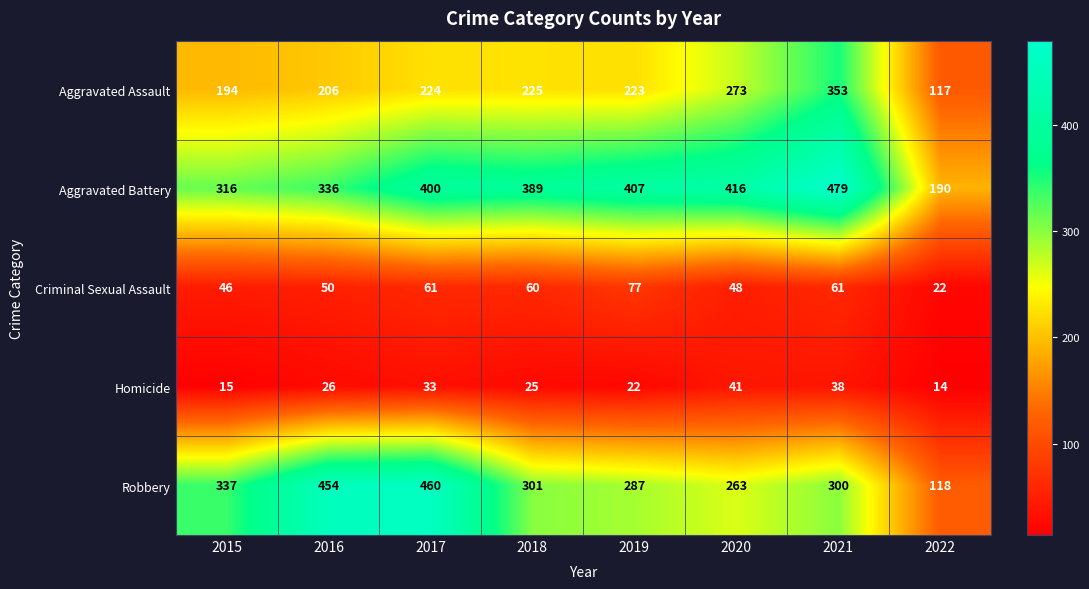

How many values in the Criminal Sexual Assault series are below 60?

4